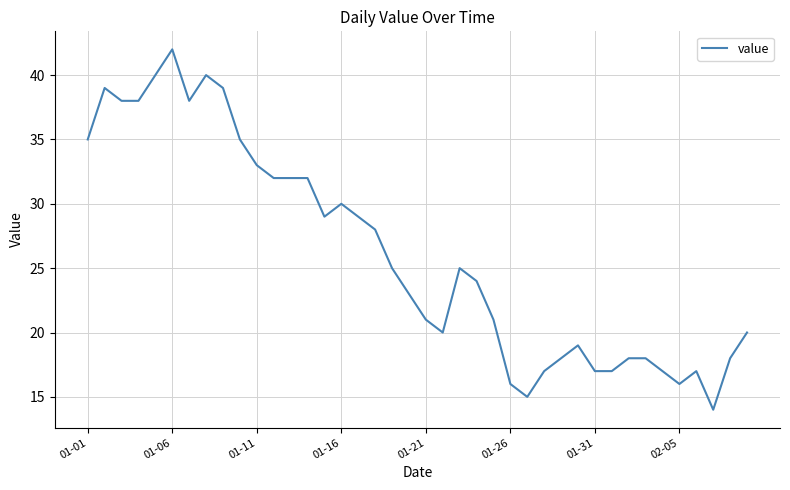

What is the smallest value displayed?

14